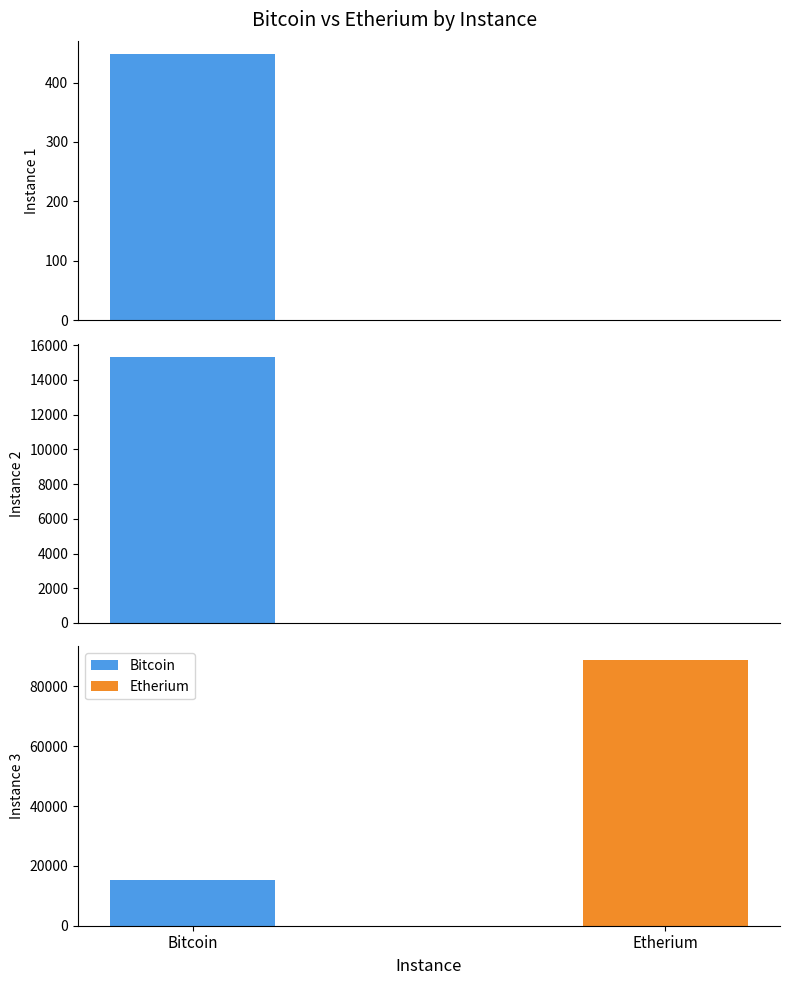

Count the number of data series in this chart.

2